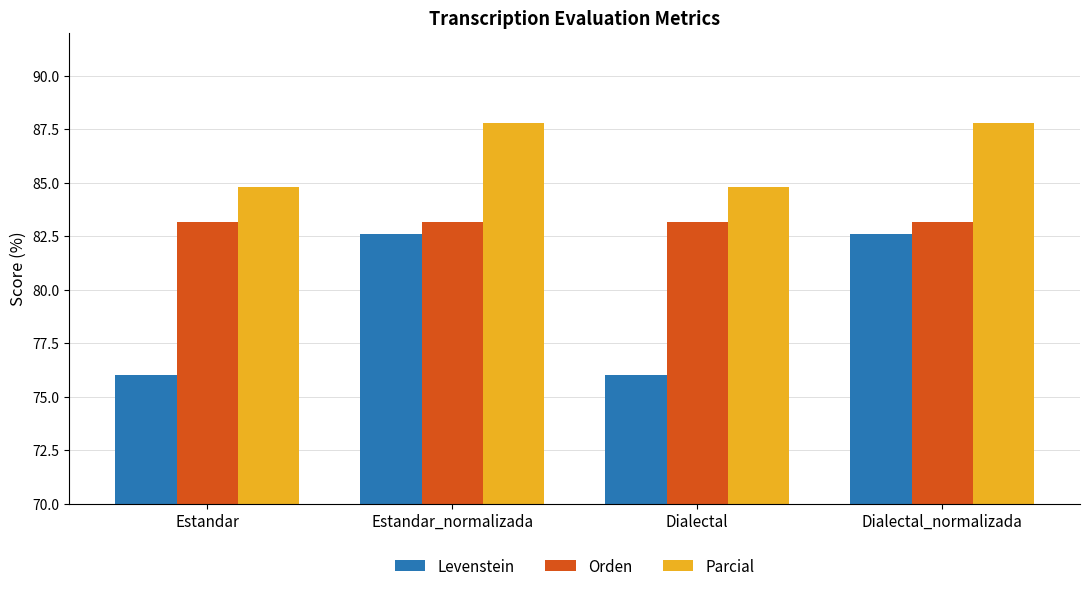

What is the approximate value of Orden at Estandar_normalizada?

83.1